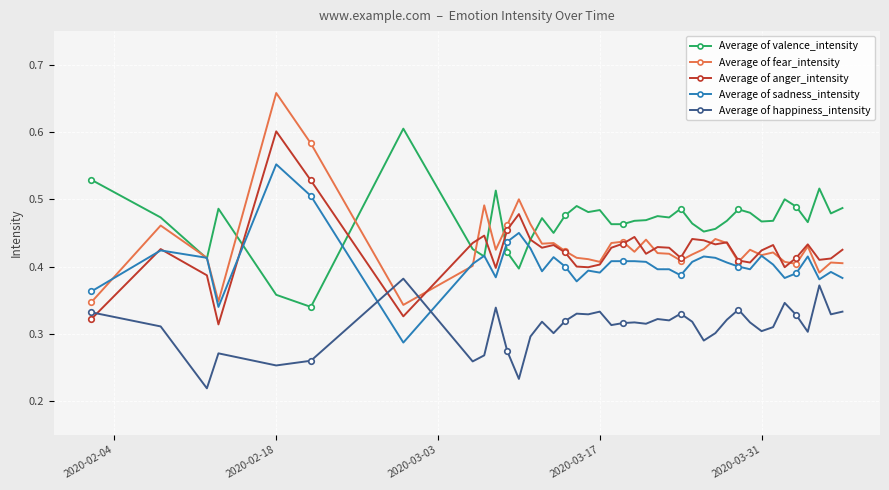

Which series has the largest total across all categories?

Average of valence_intensity